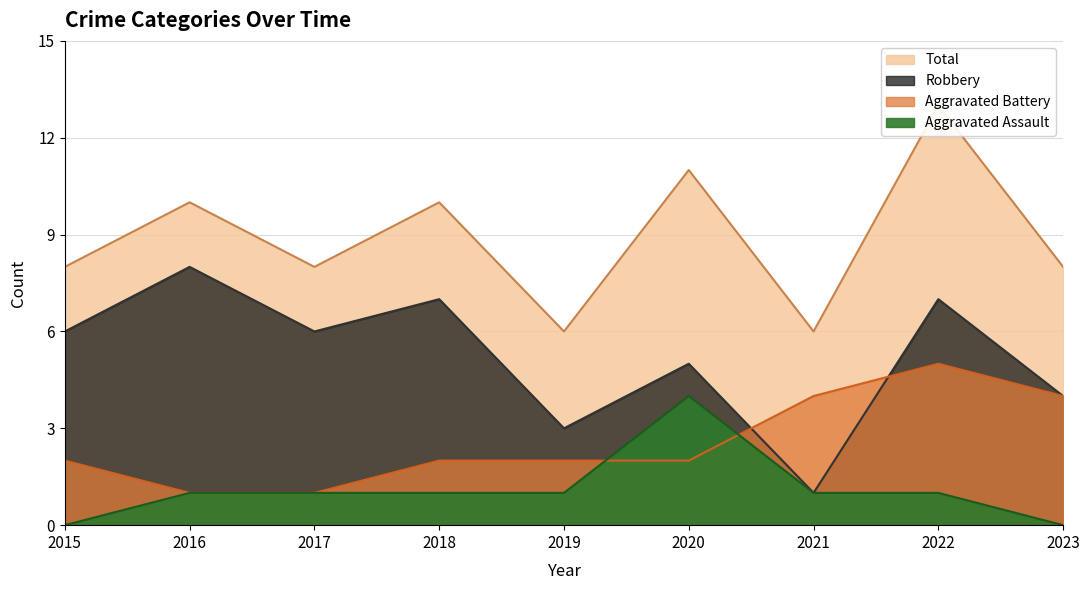

Is it true that Aggravated Battery equals 0 at 2019?

False